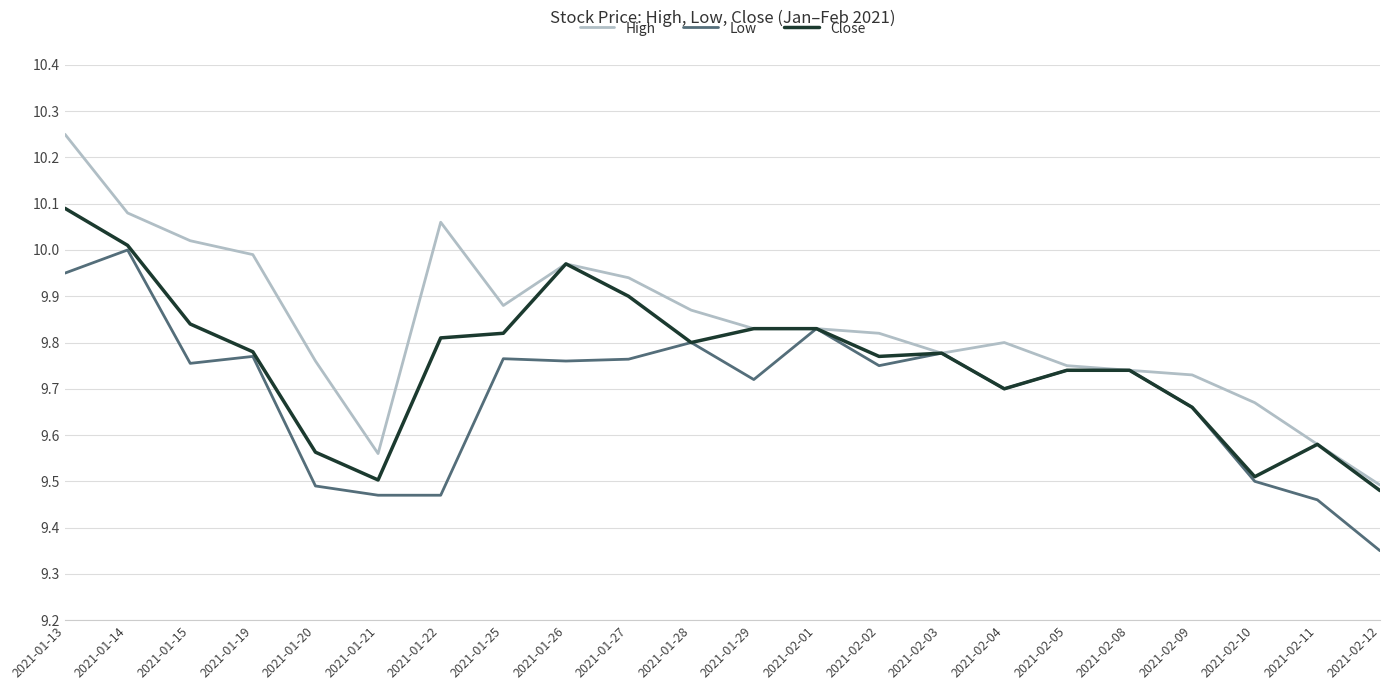

Is the value of High at 2021-01-19 greater than the value of Close at 2021-01-22?

Yes